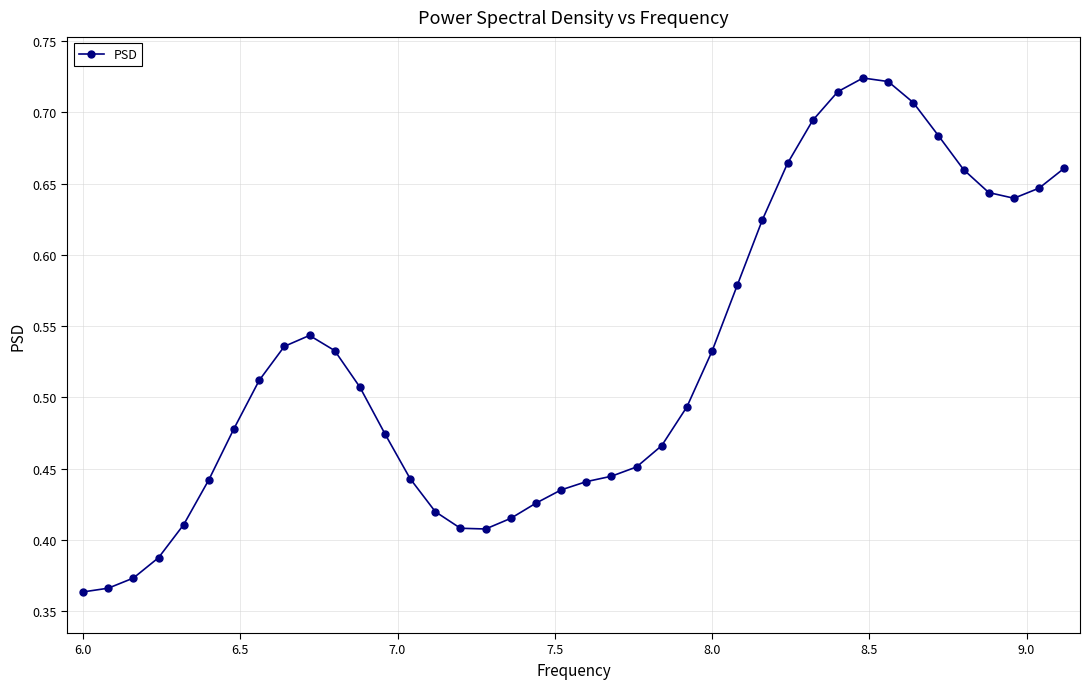

True or false: there are more than 0 points higher than both neighbors.

True